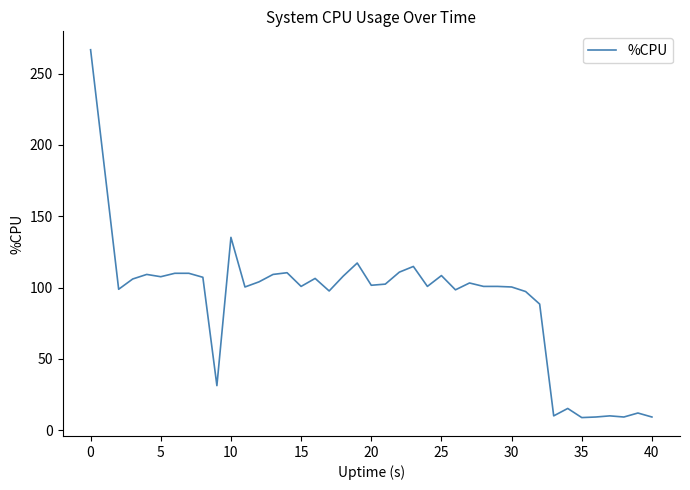

What is the smallest value displayed?

8.8